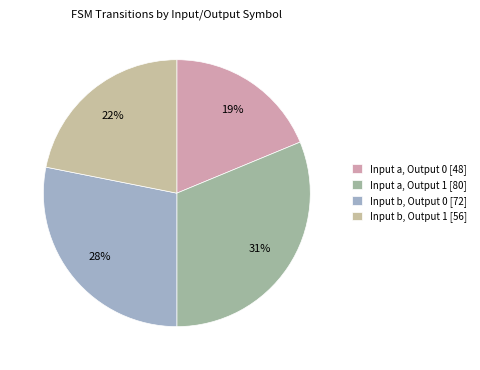

Rank the categories by value from highest to lowest.

Input a, Output 1 [80], Input b, Output 0 [72], Input b, Output 1 [56], Input a, Output 0 [48]